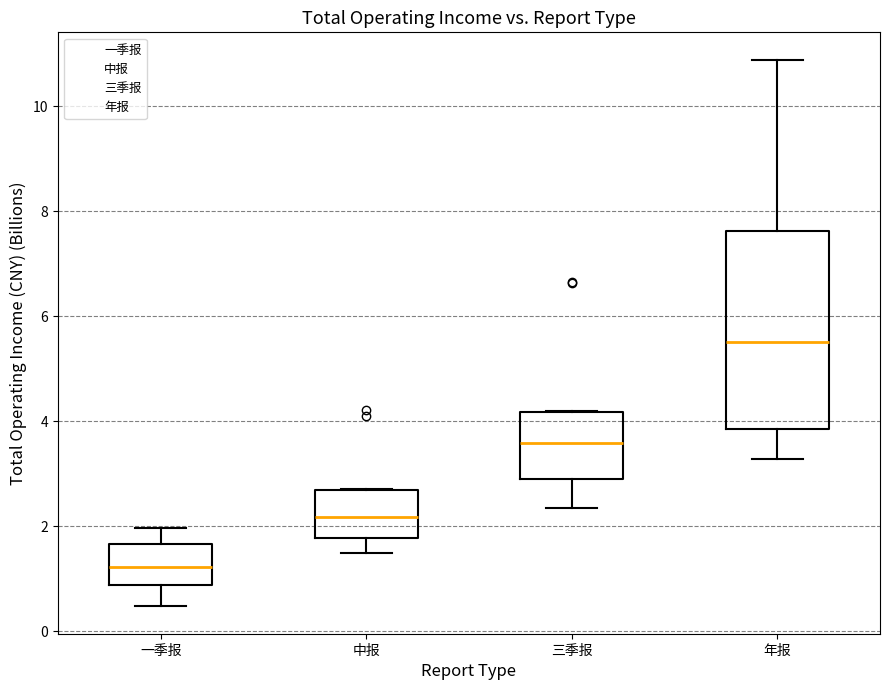

Comparing the boxes themselves (not the whiskers), which one is the tallest?

年报